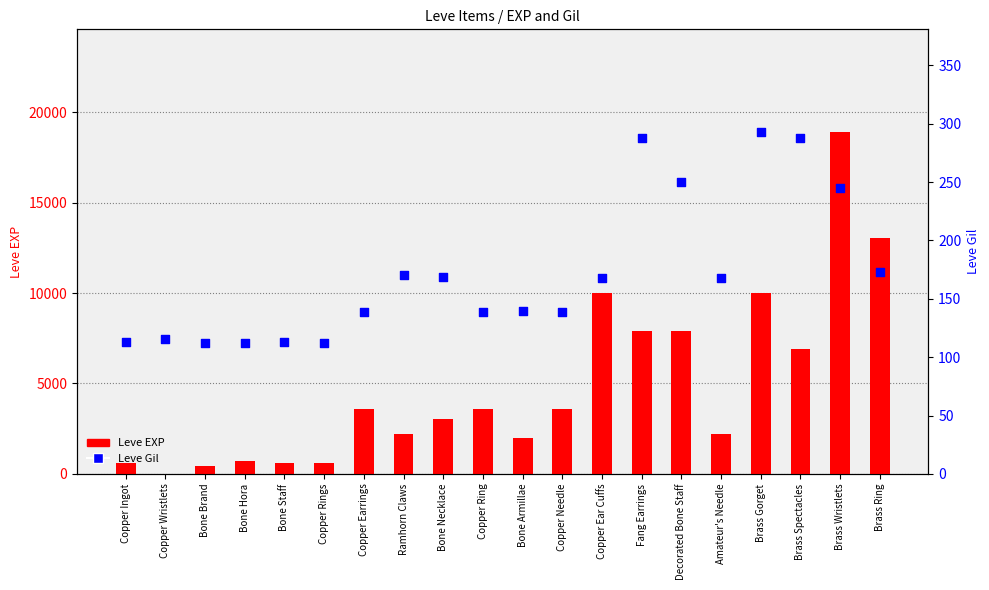

At how many categories does at least one series exceed 5712?

7